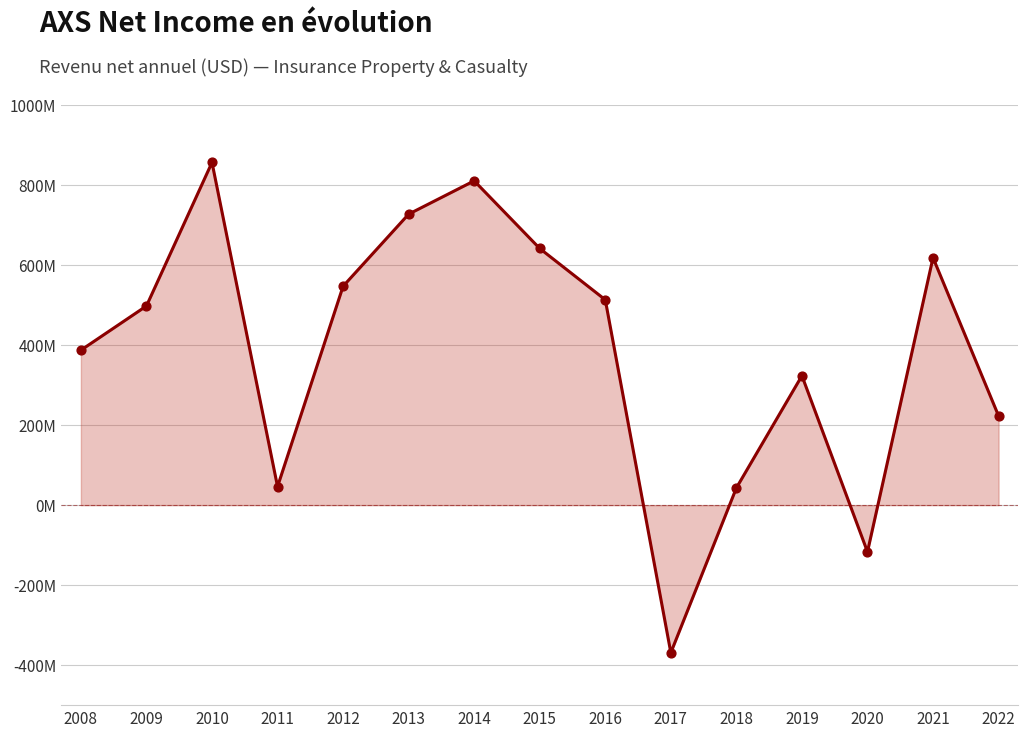

Approximately how many times larger is the value at 2019 compared to 2011?

7.0